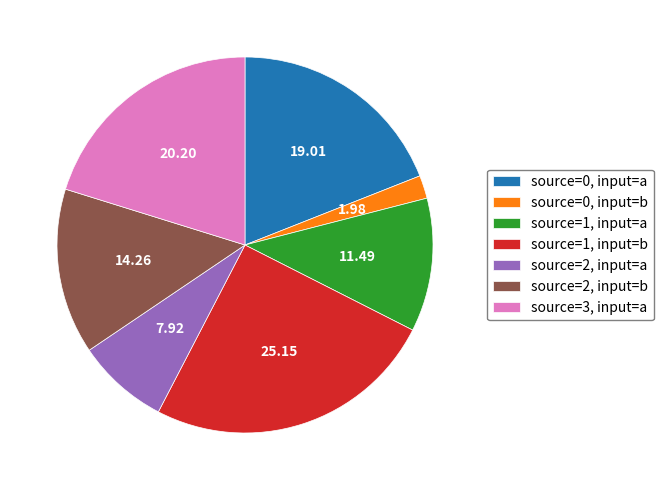

How many segments does this pie chart have?

7